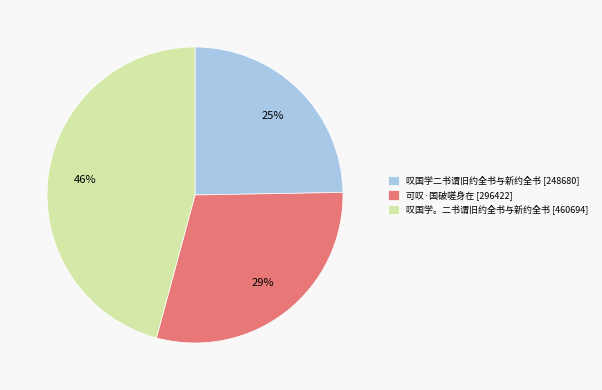

To the nearest percent, what is the difference between the largest and smallest slice percentages?

21%